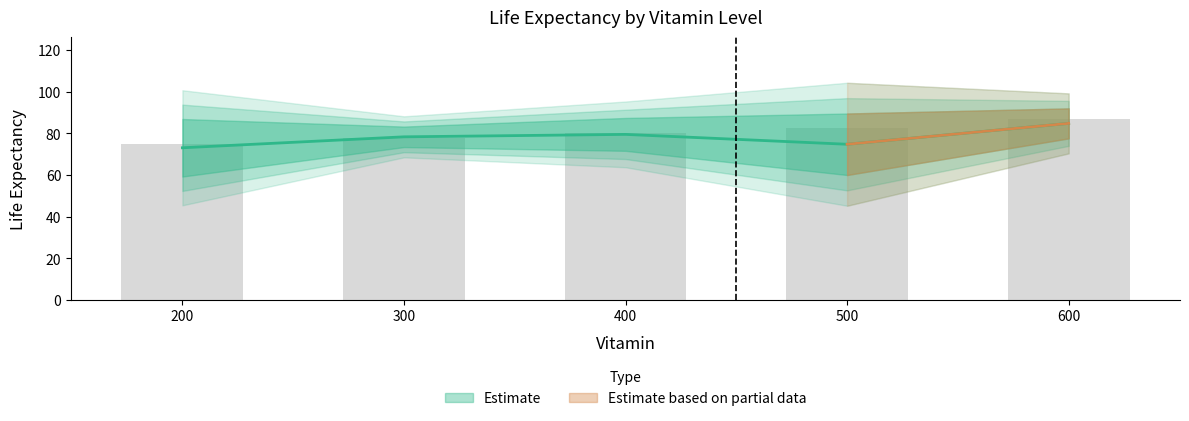

How many data points does each series have?

5